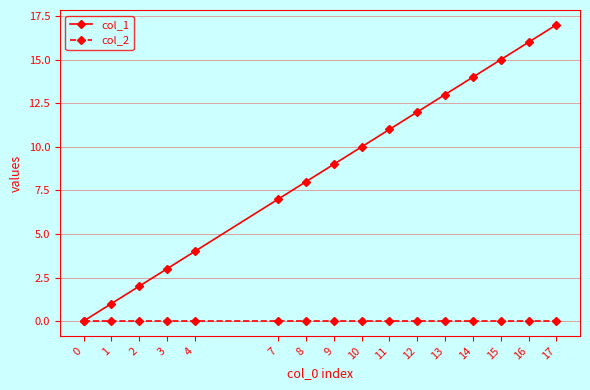

True or false: col_1 has more than 0 points higher than both neighbors.

False